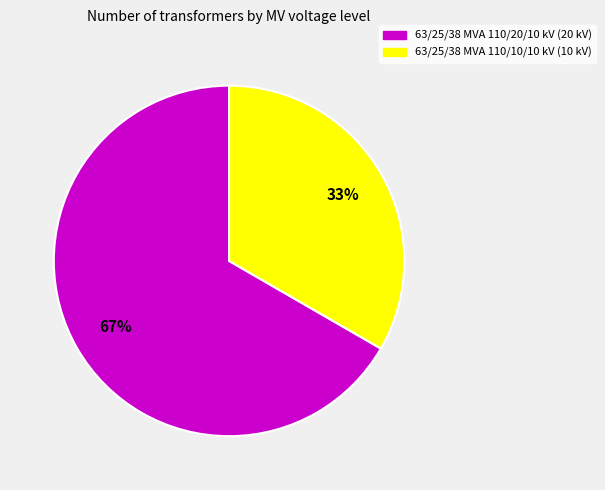

Rank the categories by value from highest to lowest.

63/25/38 MVA 110/20/10 kV, 63/25/38 MVA 110/10/10 kV